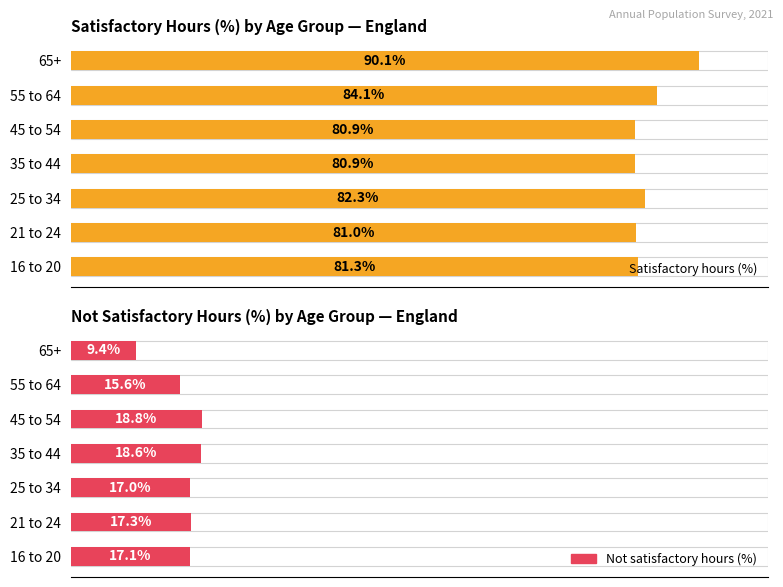

How many bars are there in total?

14